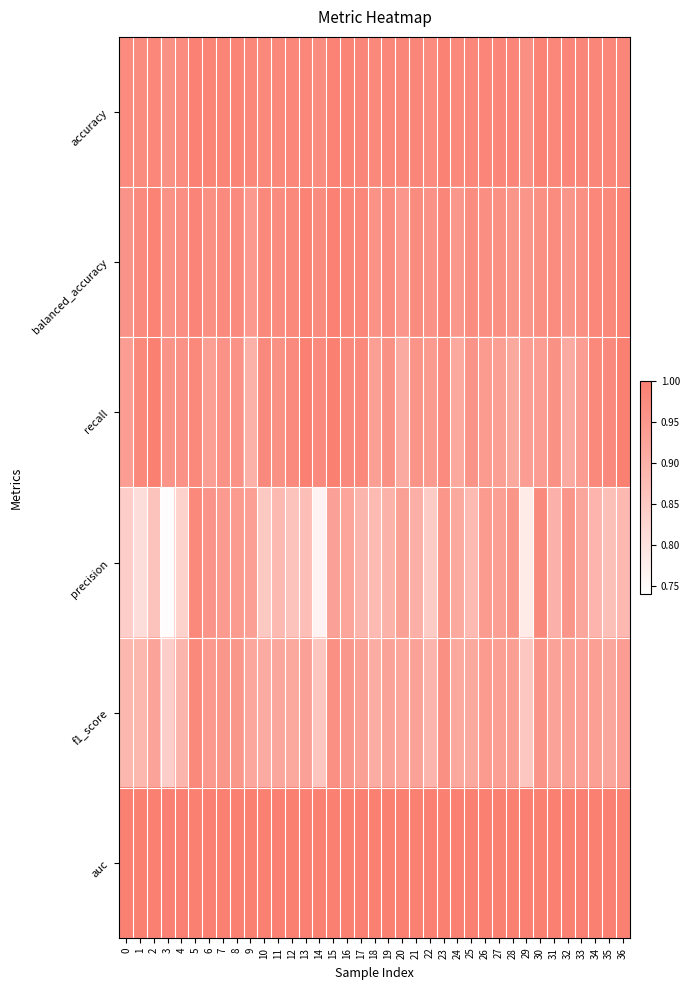

Which has a higher value, 30 or 24?

30